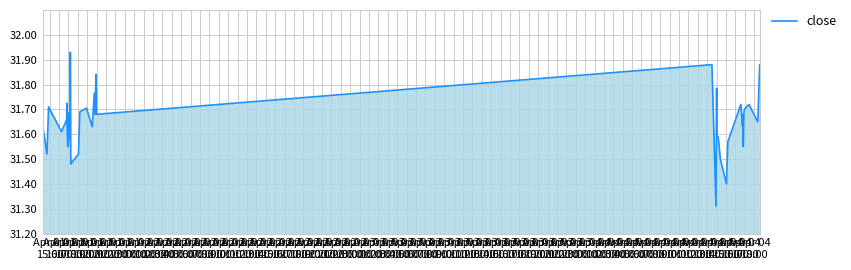

What is the difference between the maximum and minimum values?

0.6